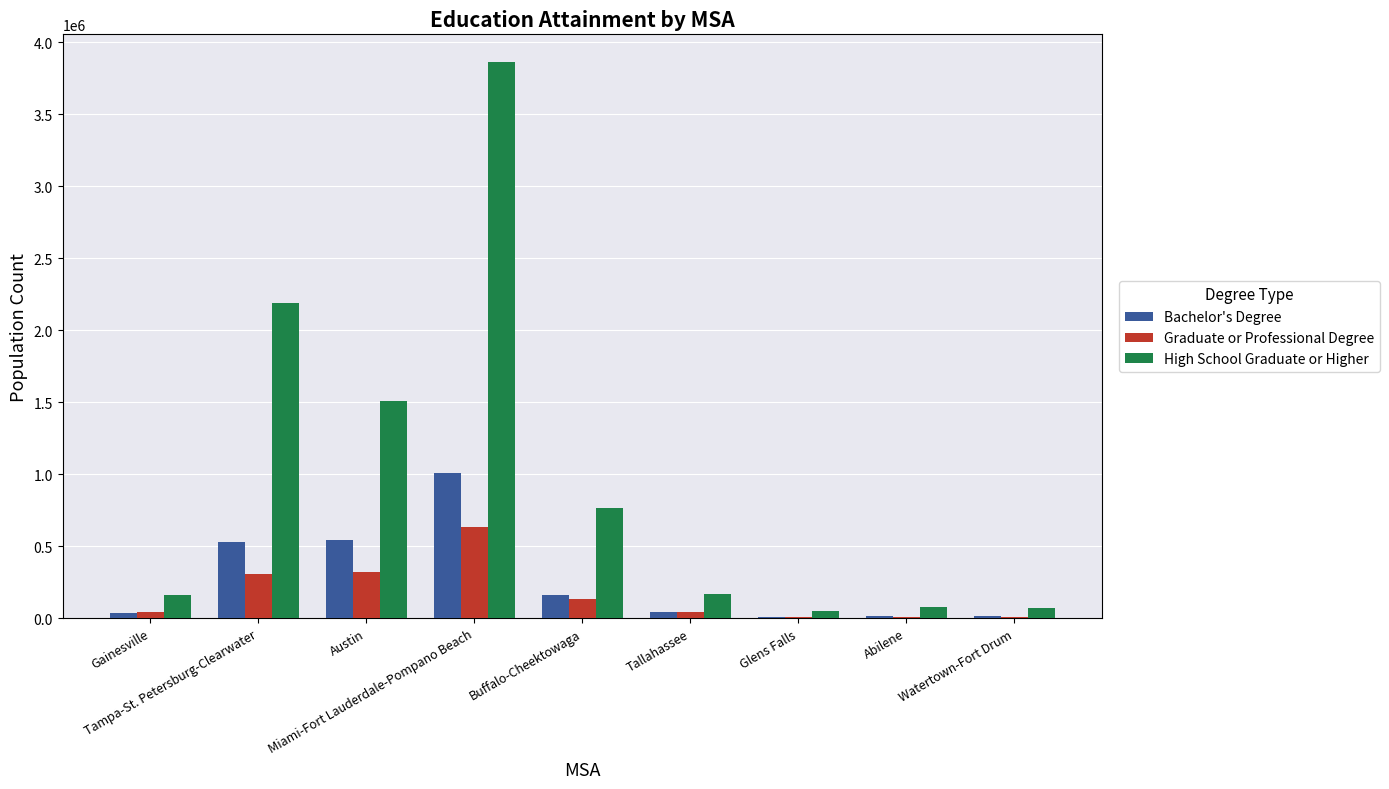

What is the sum of all Bachelor's Degree values?

2367624